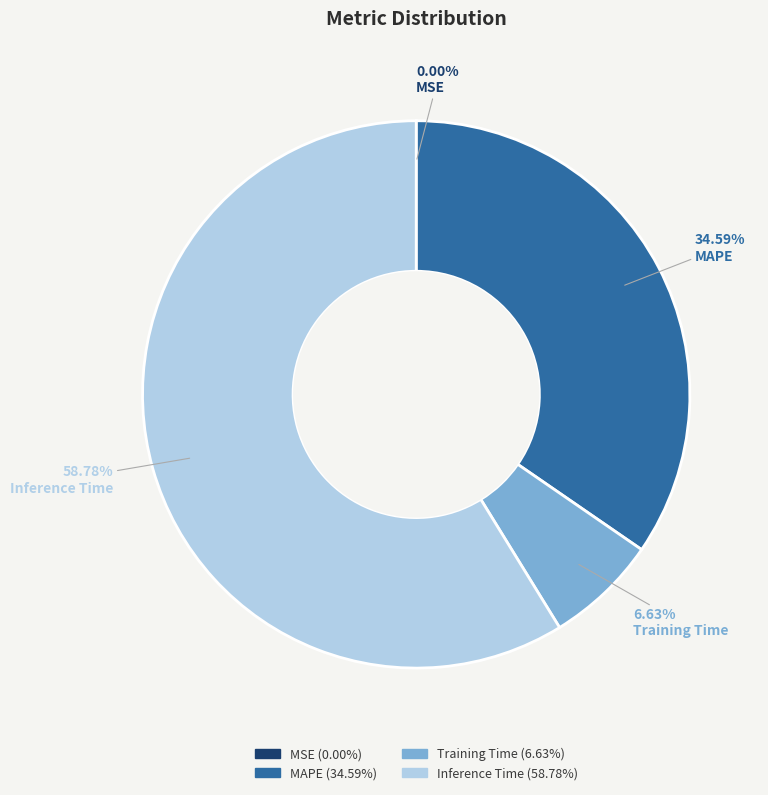

Does any single category account for the majority?

Yes